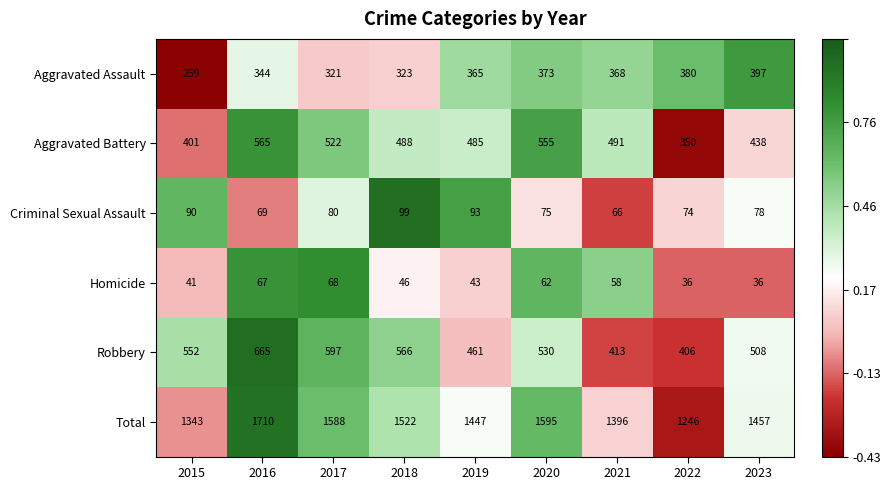

List the series in order of their peak value, highest first.

Total, Robbery, Aggravated Battery, Aggravated Assault, Criminal Sexual Assault, Homicide